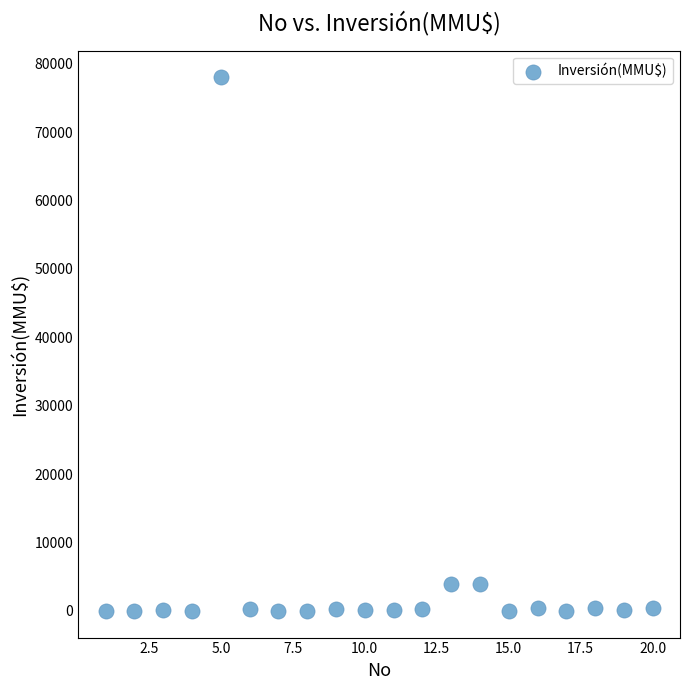

What is the range of Y values (max minus min)?

78000